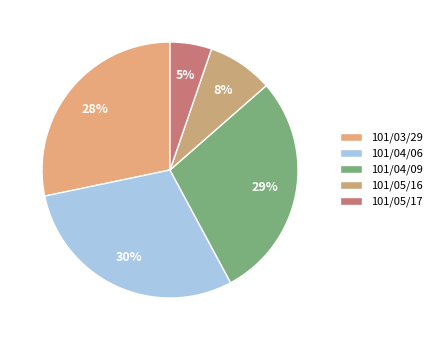

How many segments does this pie chart have?

5